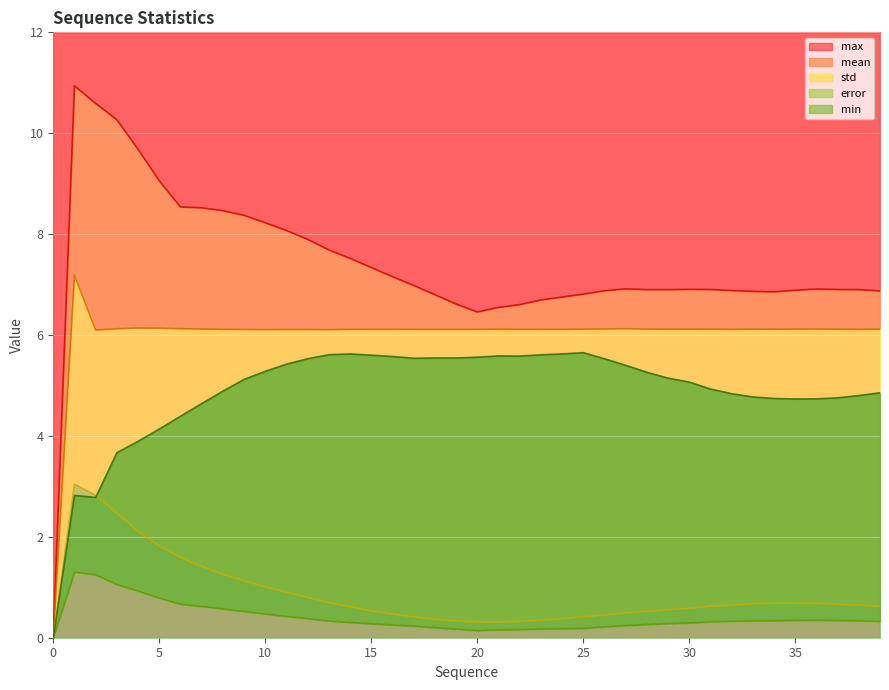

How many interior local valleys does the min series have?

4